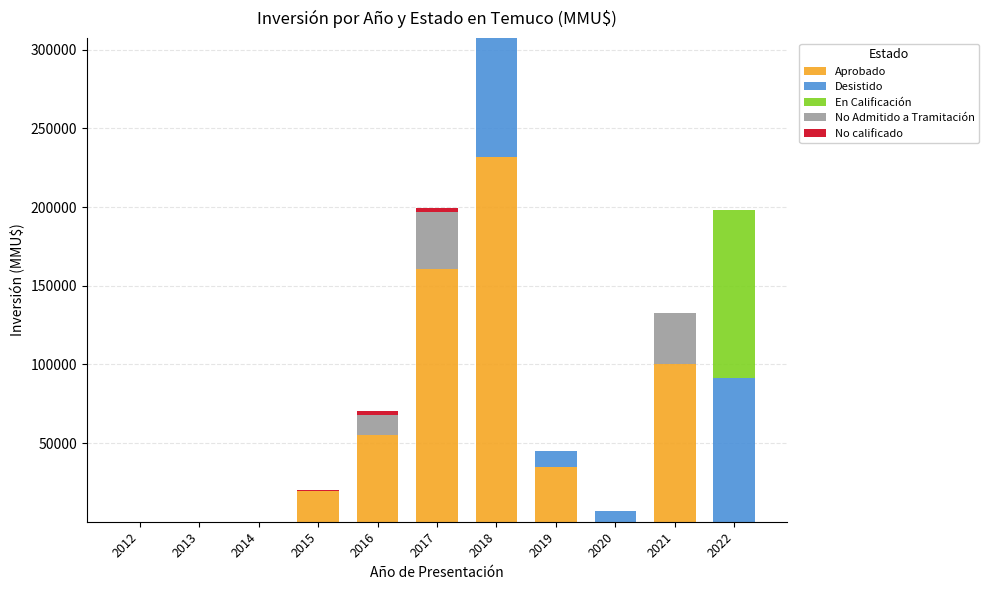

What is the sum of all Aprobado values?

602270